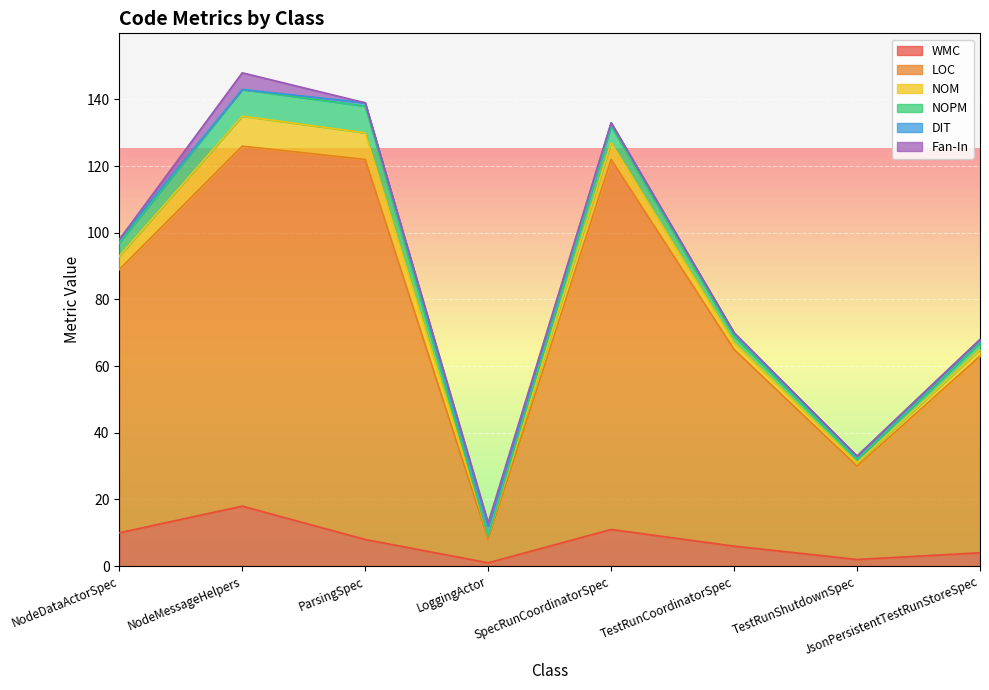

What is the total value across all series at ParsingSpec?

139